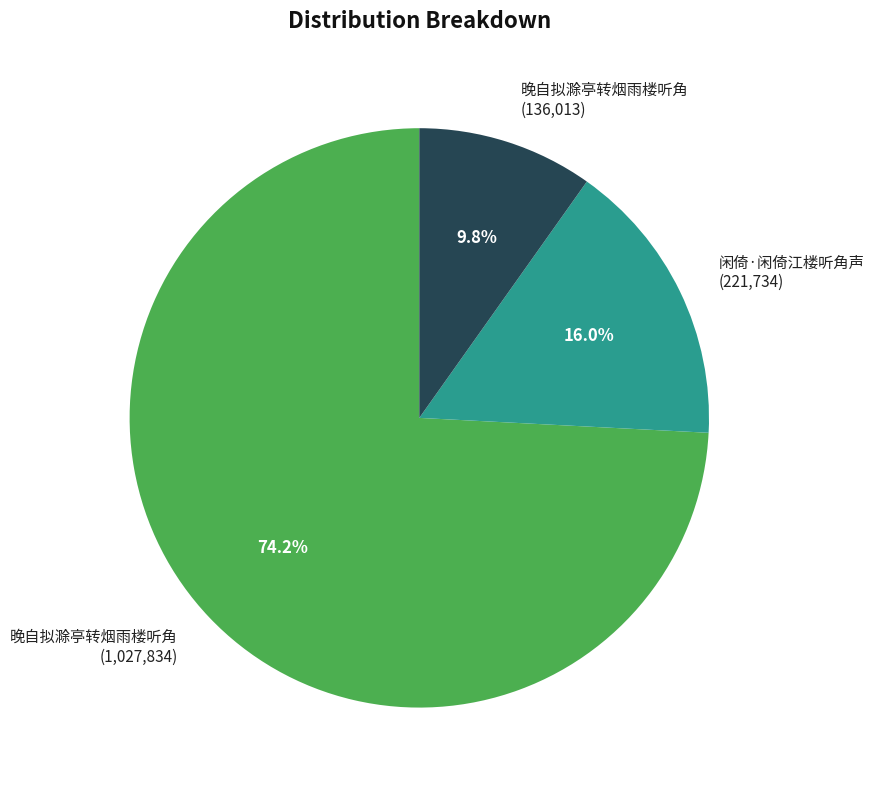

Does any single category account for the majority?

Yes